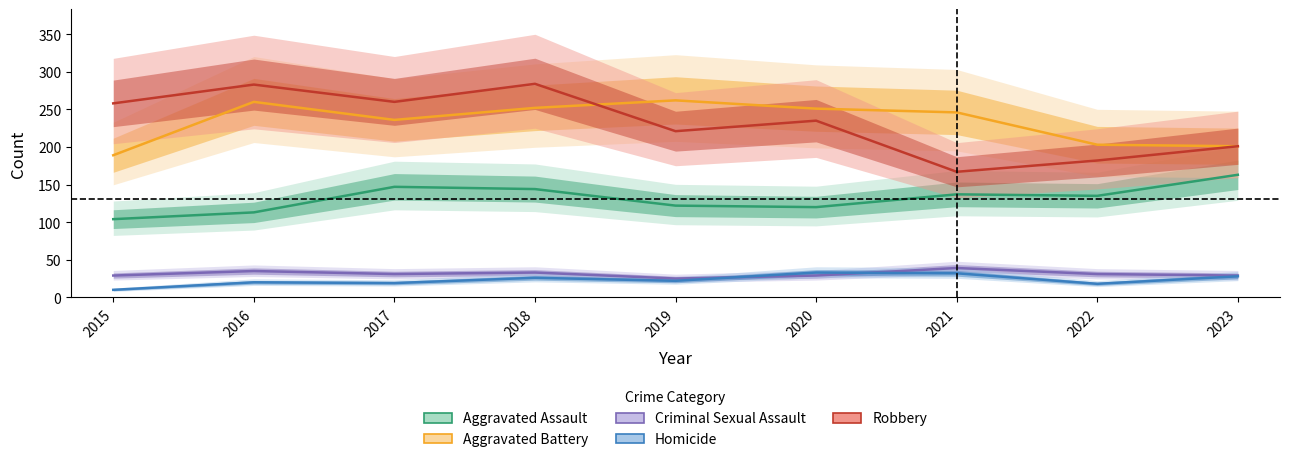

Is it true that Criminal Sexual Assault equals 40 at 2015?

False